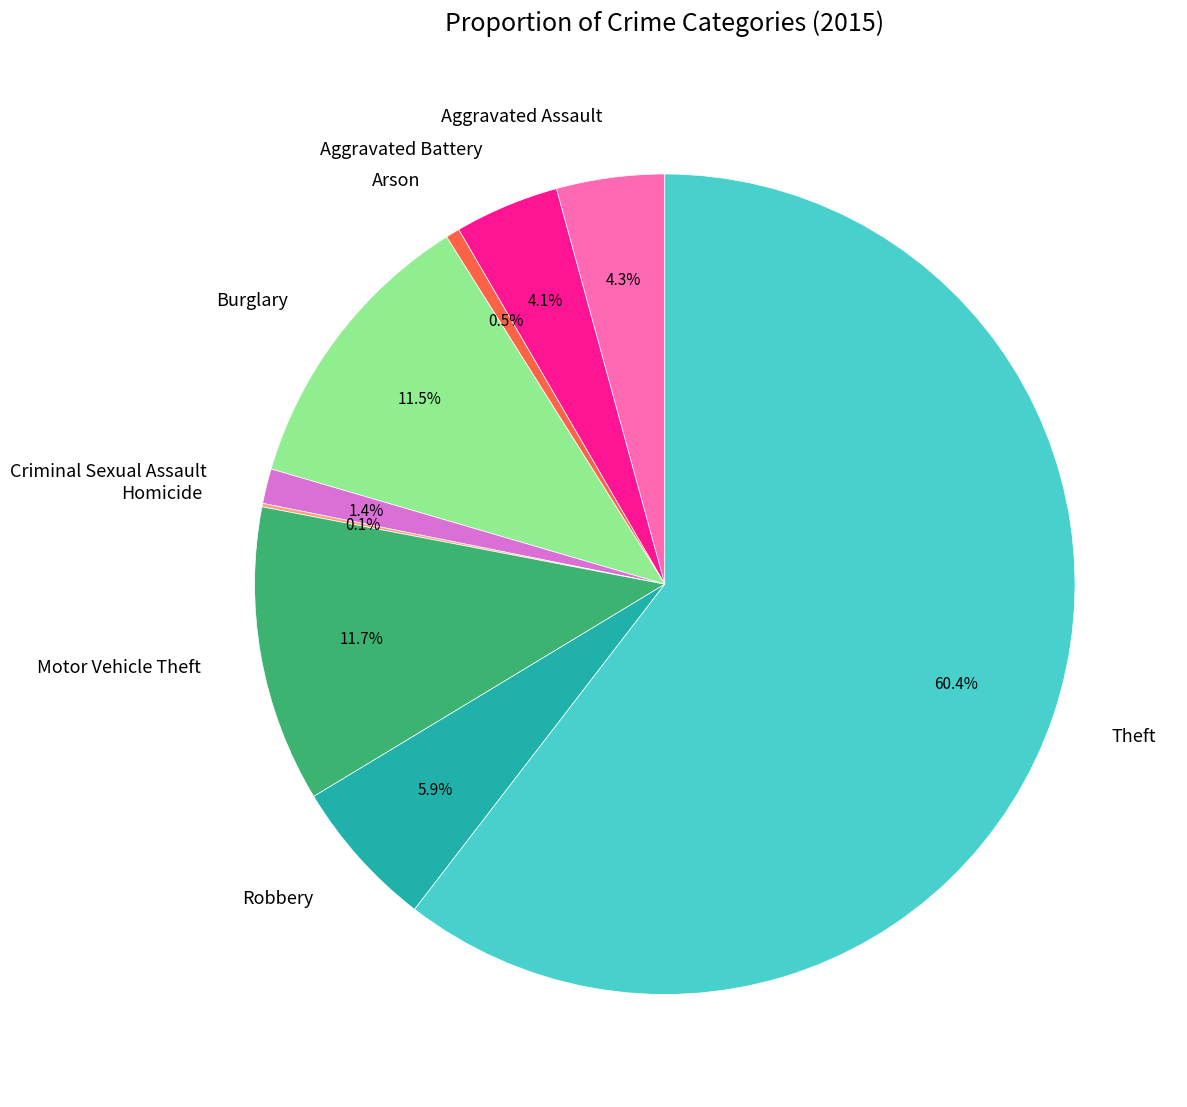

Which slice is the largest?

Theft